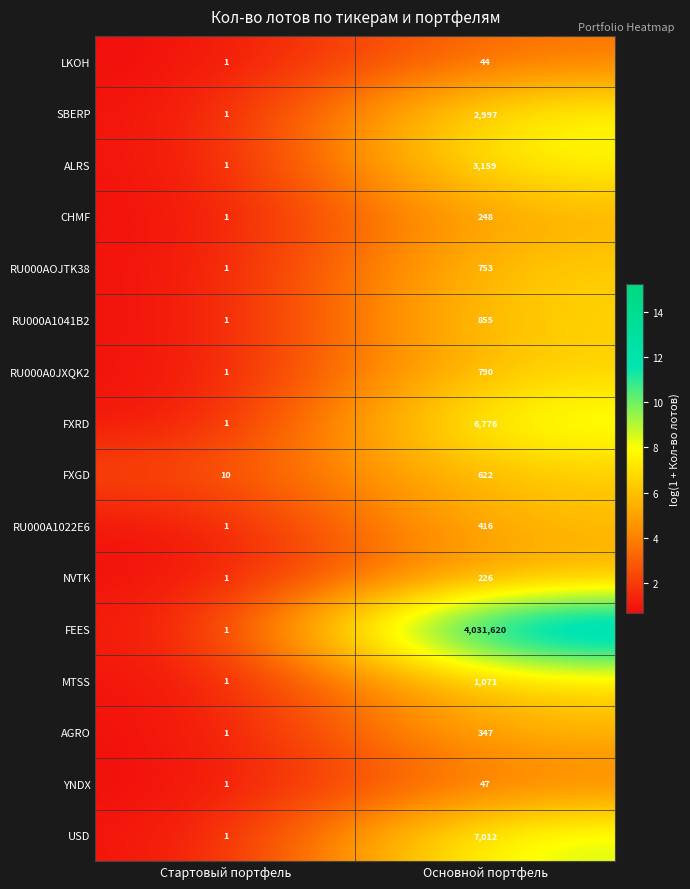

Which series has the largest total across all categories?

FEES